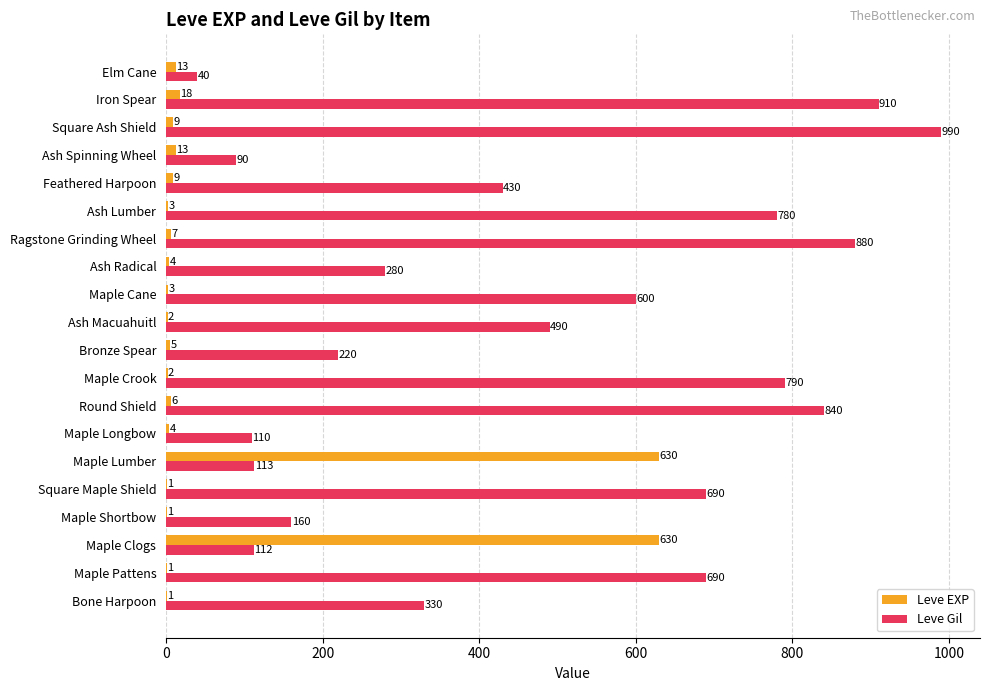

How many categories are shown in the chart?

20